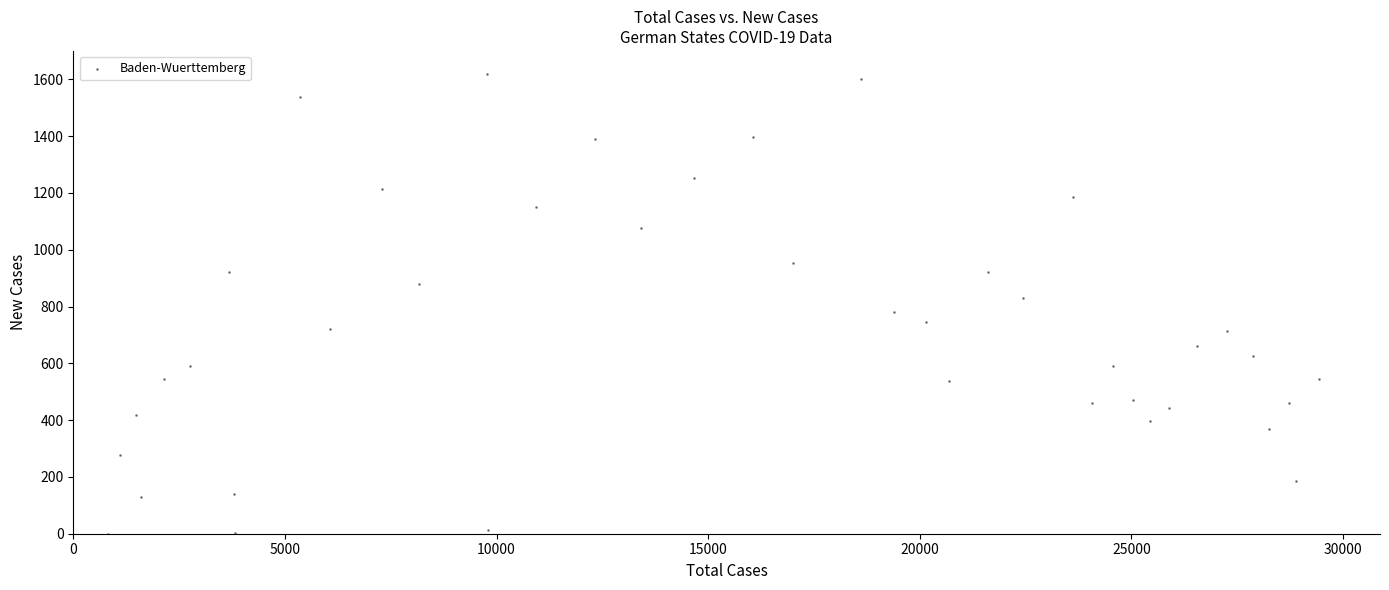

What is the range of X values (max minus min)?

28616